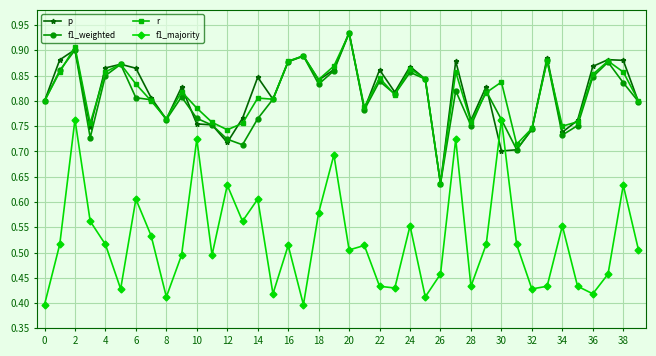

True or false: r and f1_majority intersect in this chart.

False